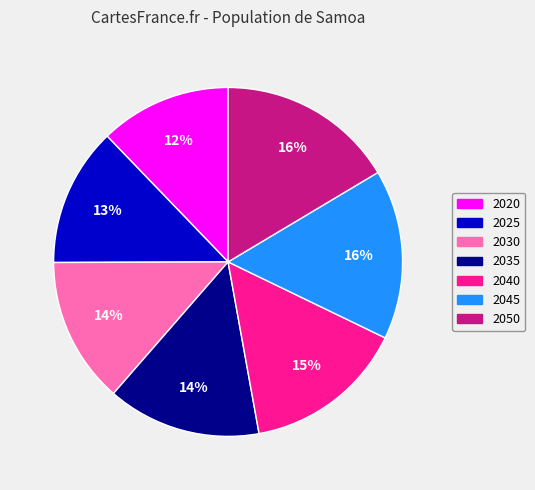

To the nearest percent, what portion does 2050 represent?

16%